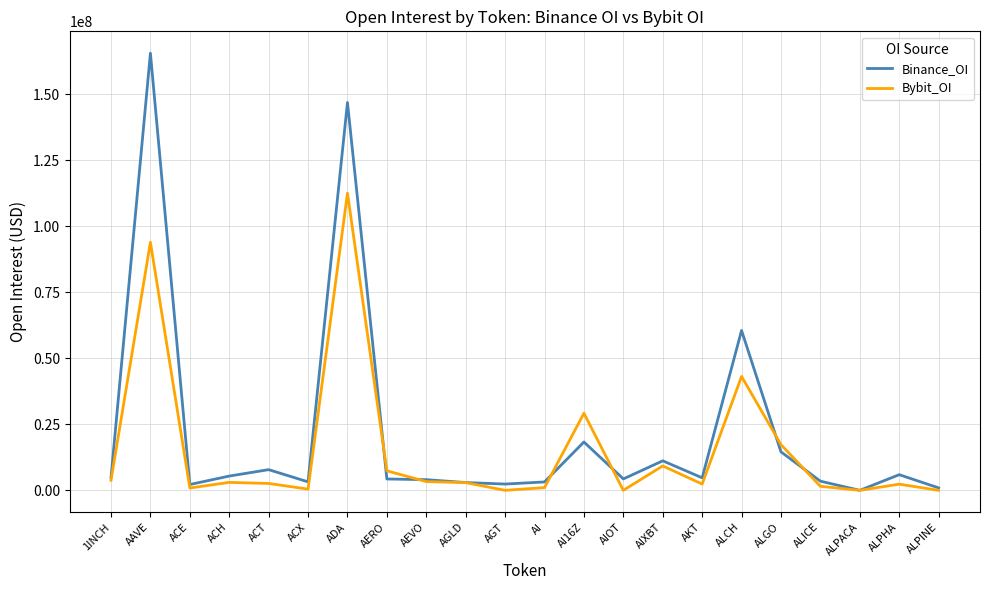

What is the lowest value of the Binance_OI series?

4082